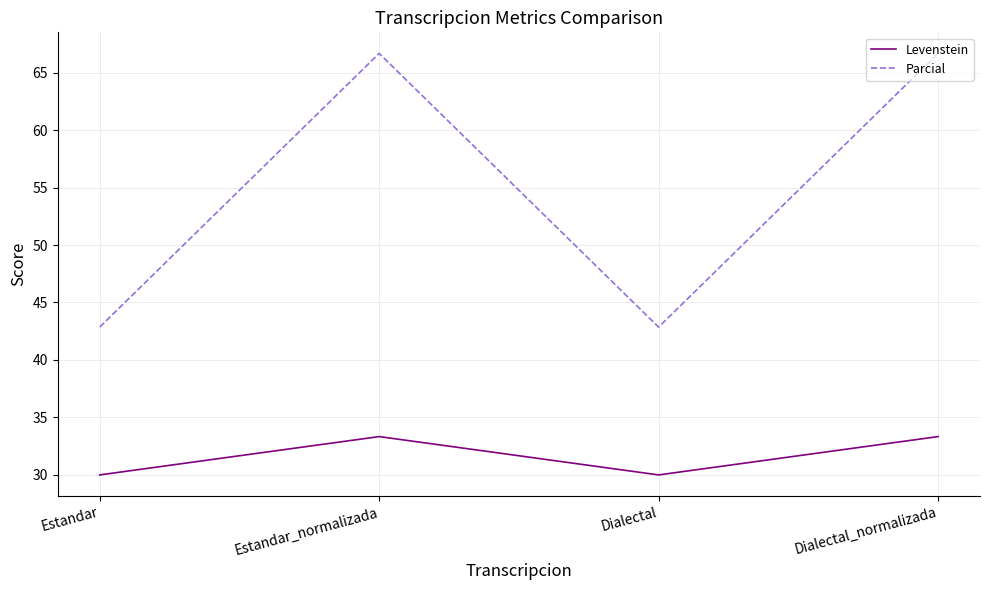

What position from the right is Estandar?

4